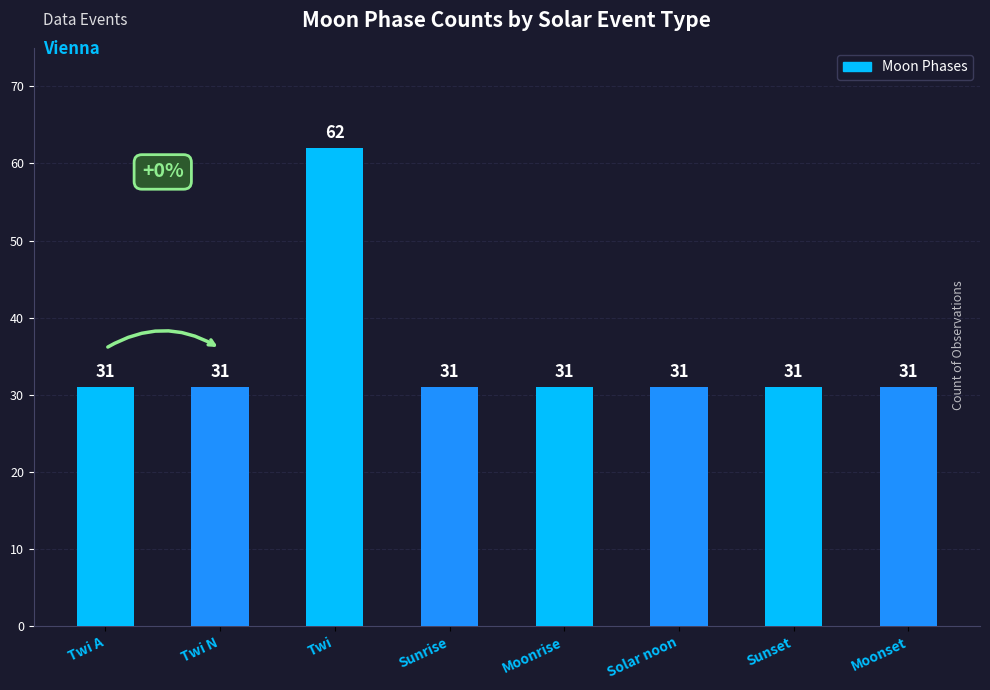

Is it true that the value at Moonset is 45?

False